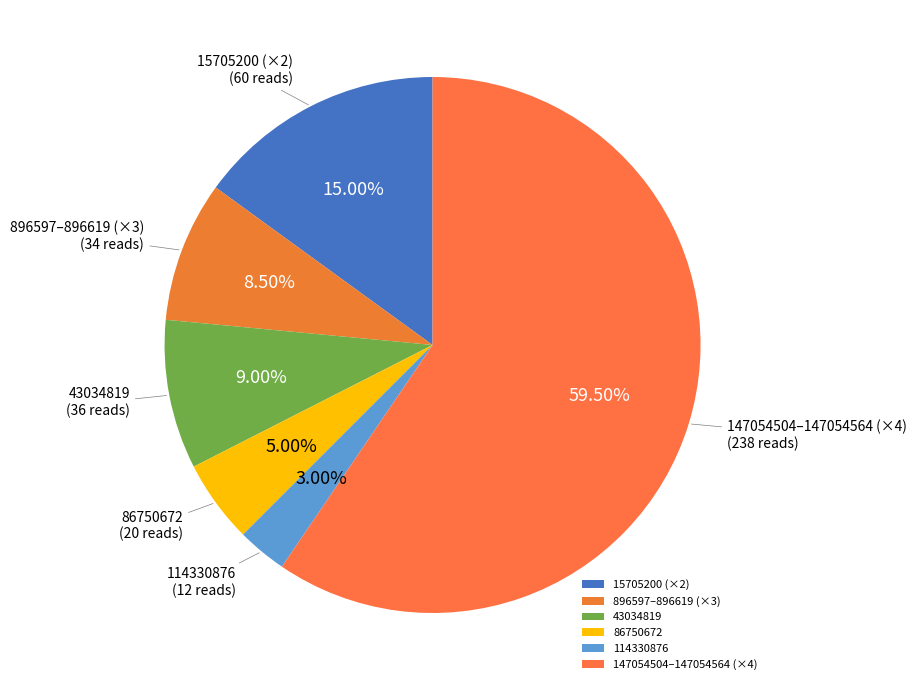

Which category has the biggest portion of the pie?

147054504–147054564 (×4)